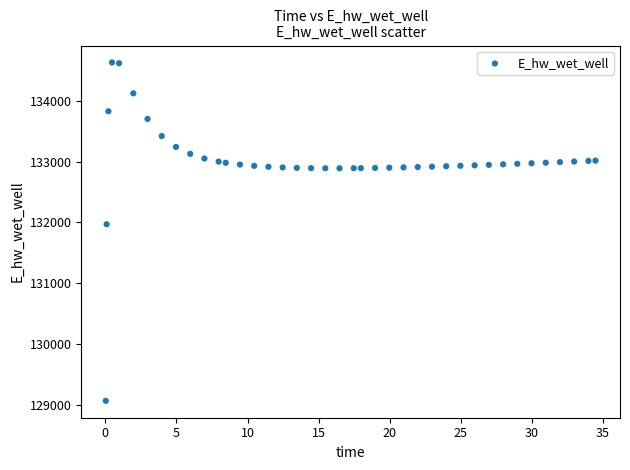

What Y value in the scatter plot is closest to 131849?

131970.0